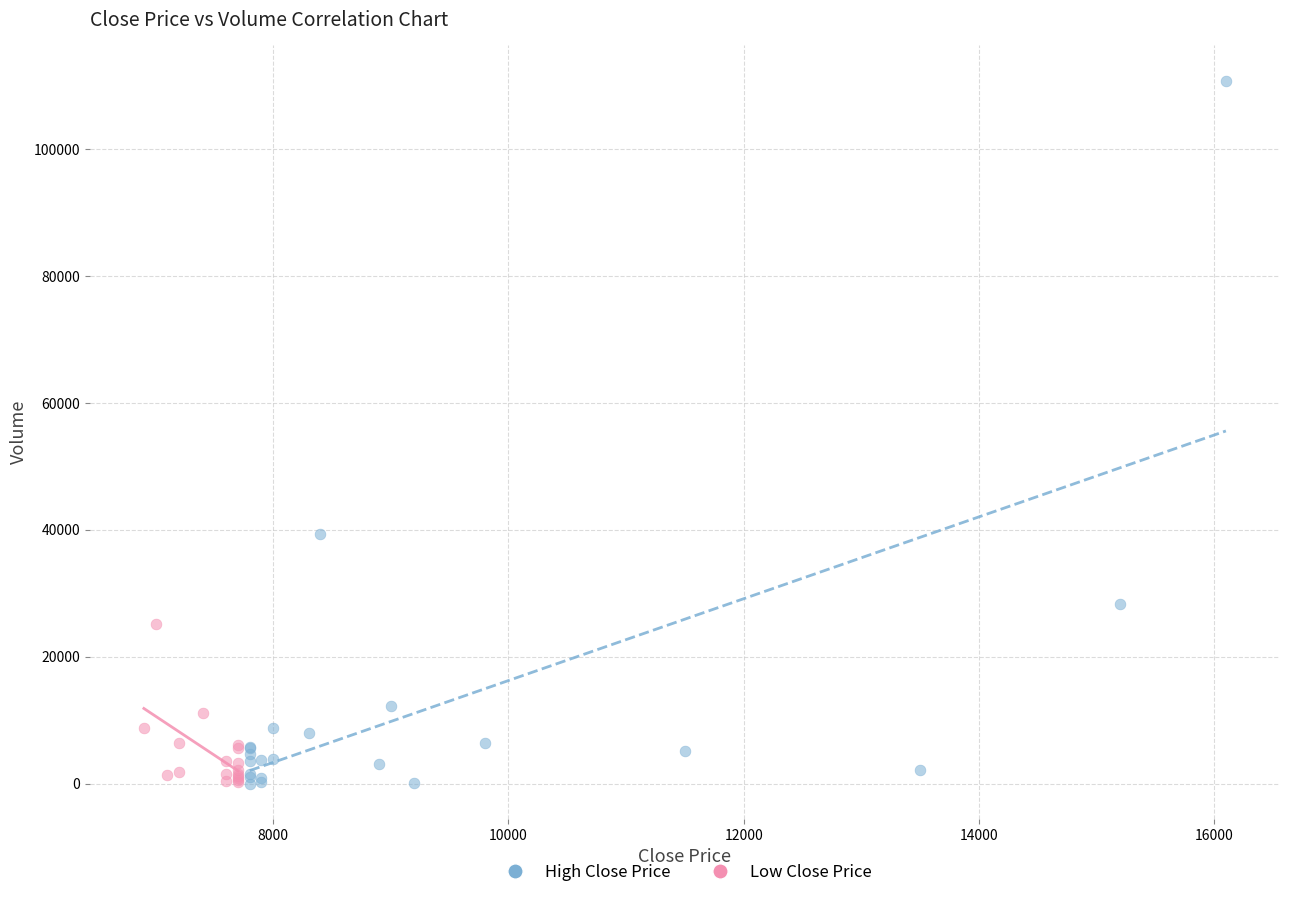

Which series has the widest spread of Y values?

High Close Price